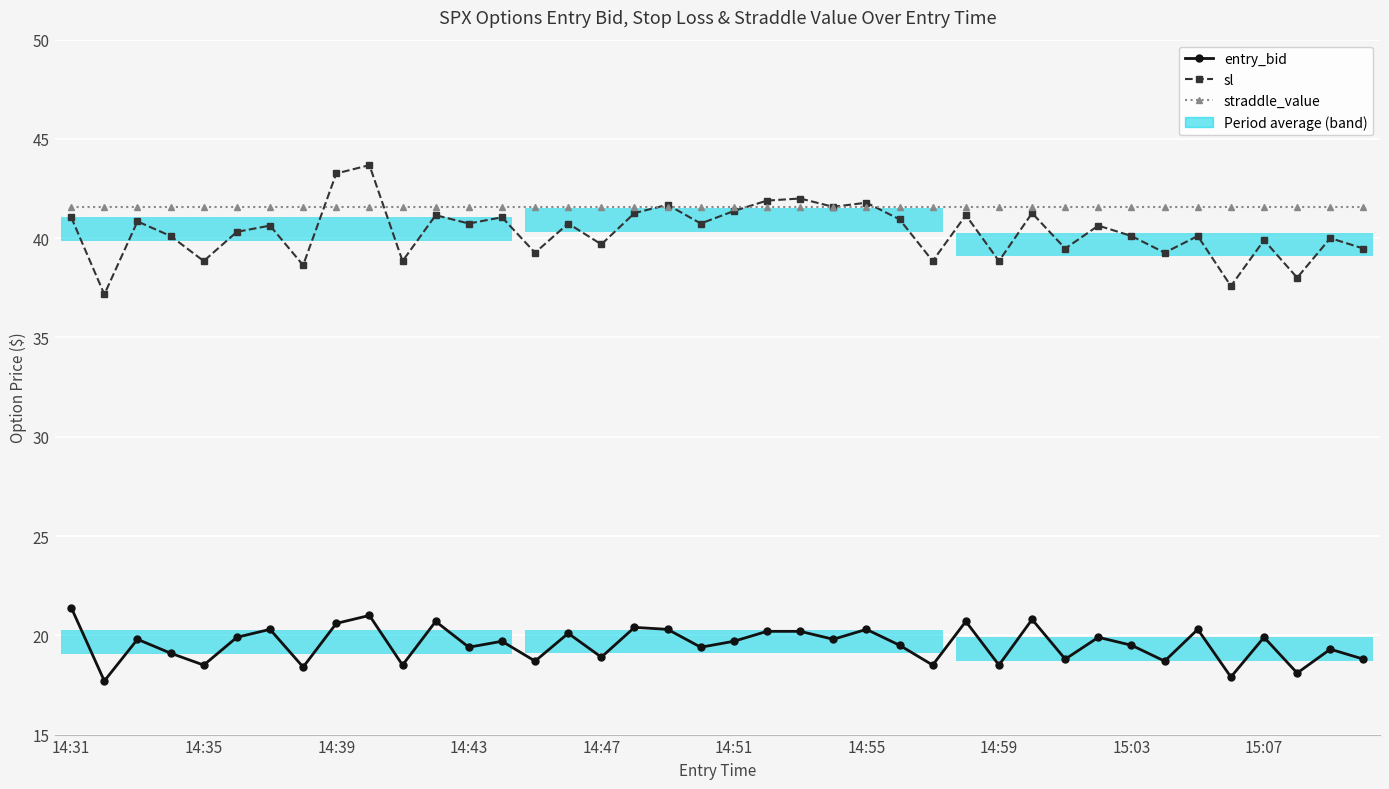

Which series changed the most between 34 and 38?

entry_bid